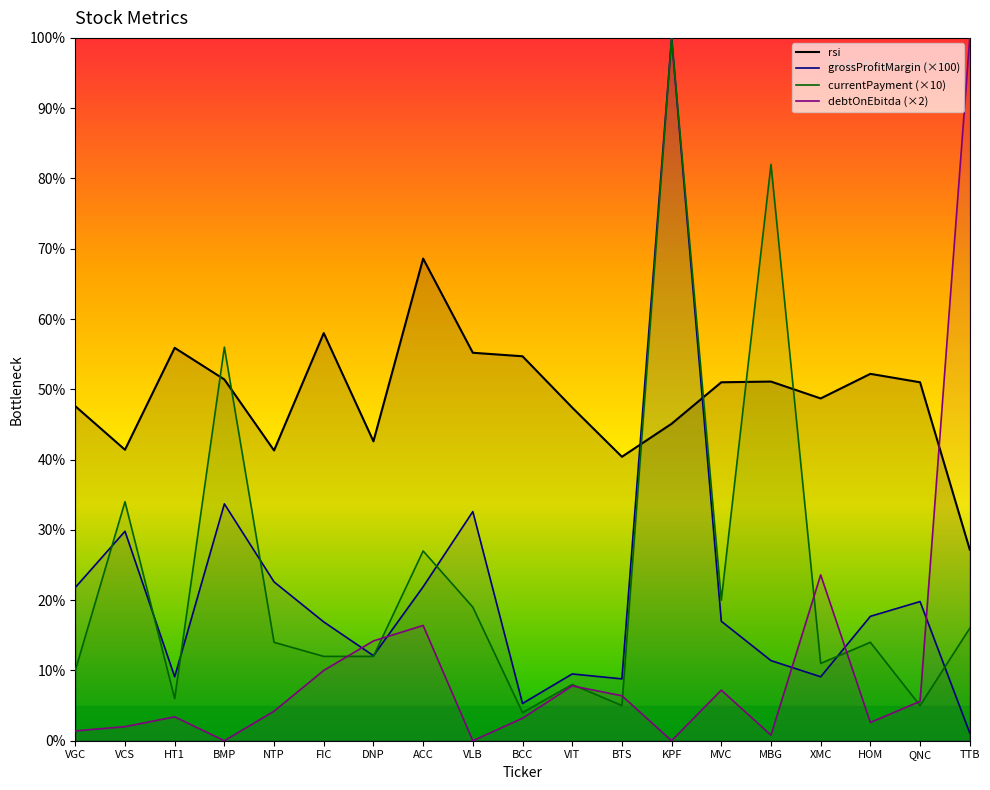

What is the difference between the debtOnEbitda values at FIC and TTB?

90.0